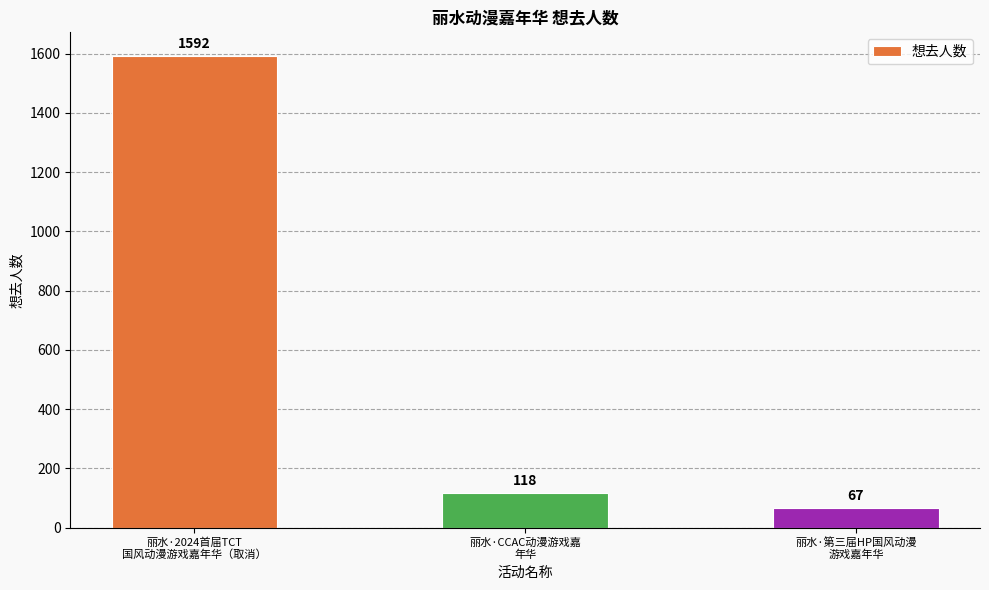

Where does the data first go above 118?

丽水·2024首届TCT
国风动漫游戏嘉年华（取消）